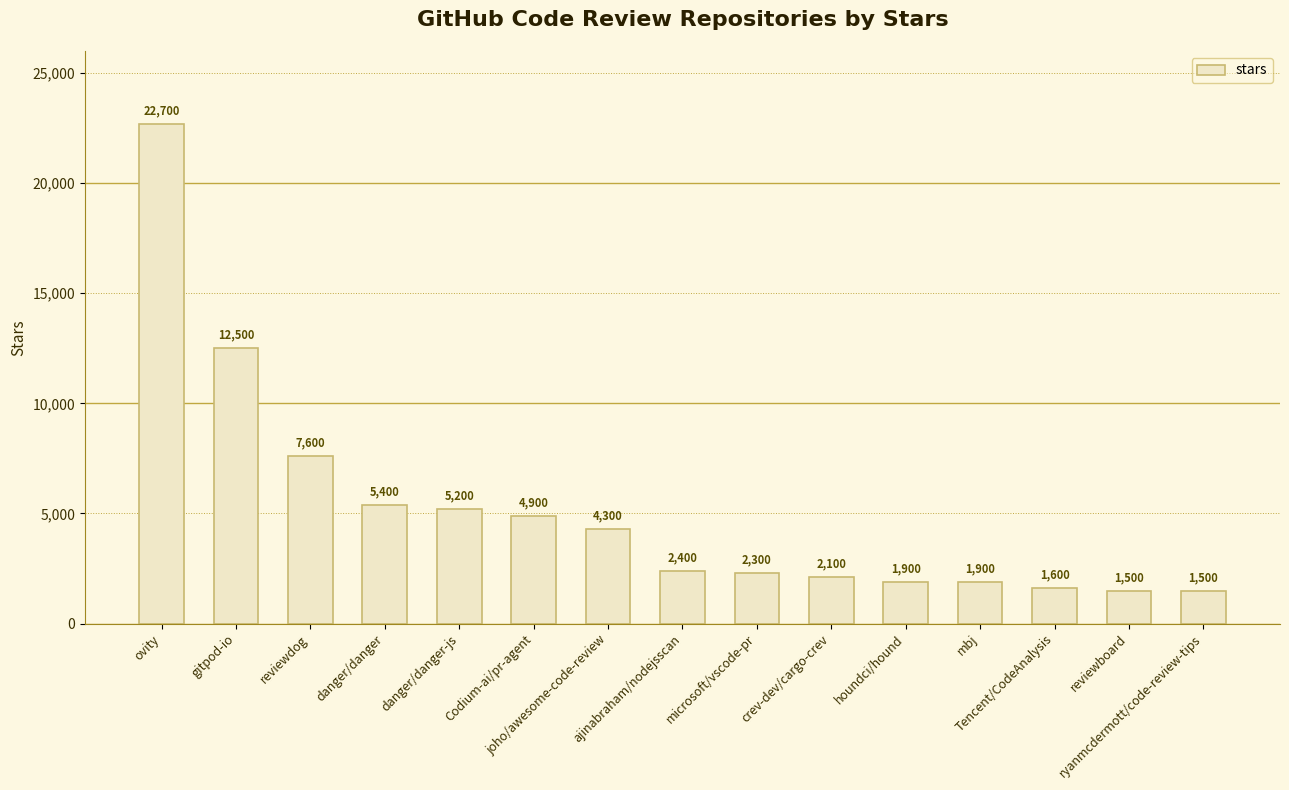

How many categories are shown in the chart?

15